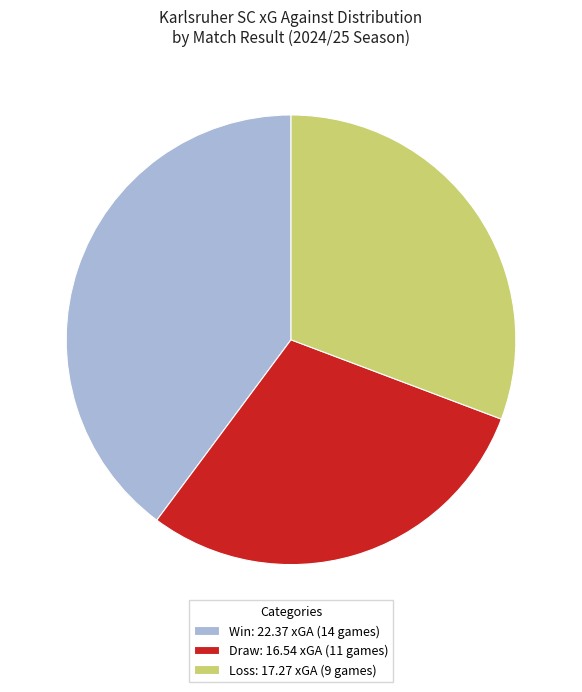

Approximately how many times larger is the value at Loss: 17.27 xGA (9 games) compared to Draw: 16.54 xGA (11 games)?

1.0